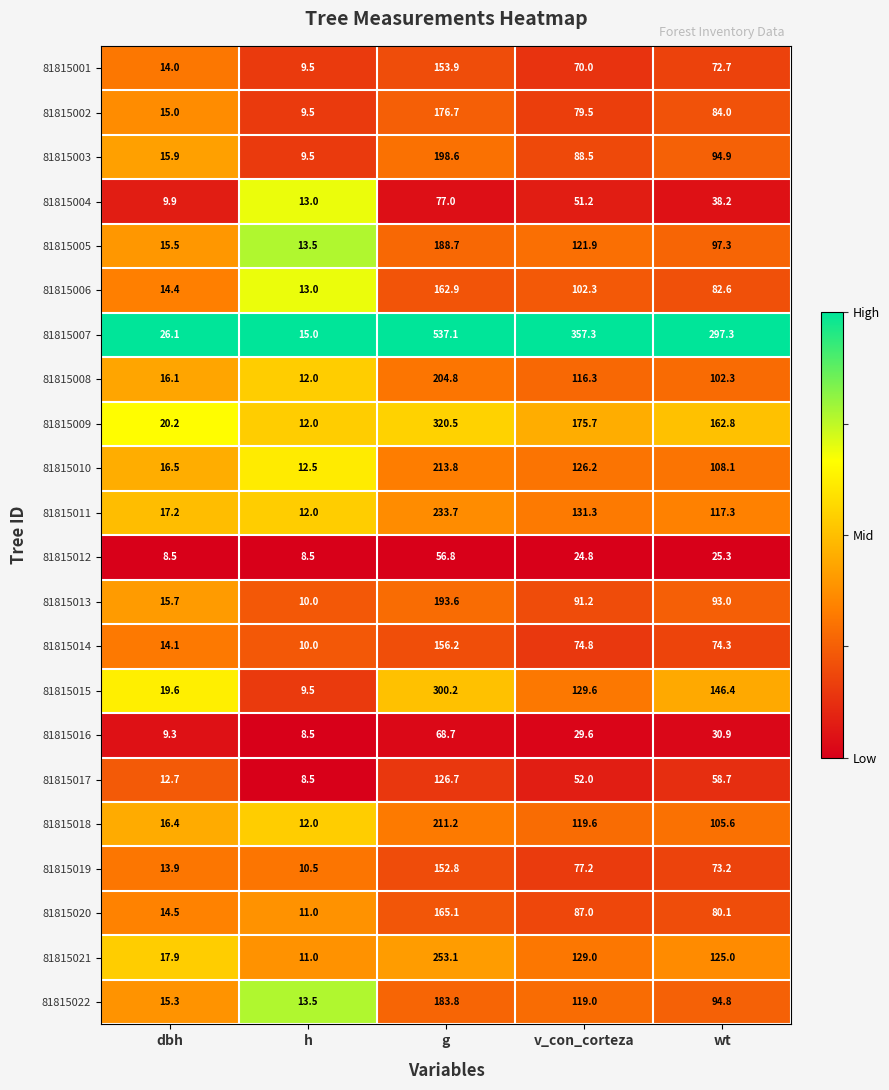

Where does the 81815001 series first go above 70?

g